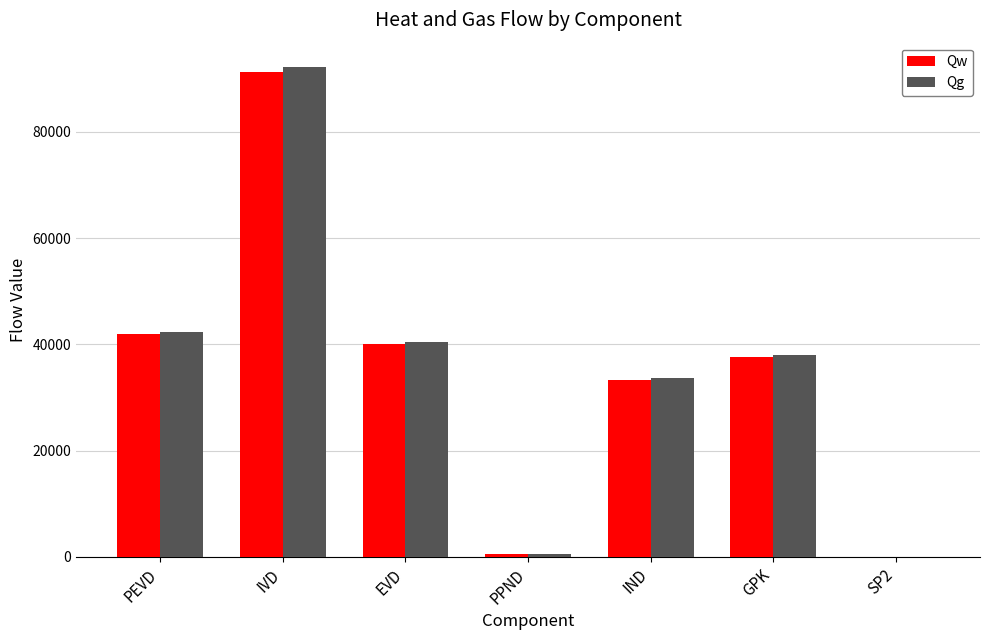

What is the highest value of the Qg series?

92173.0